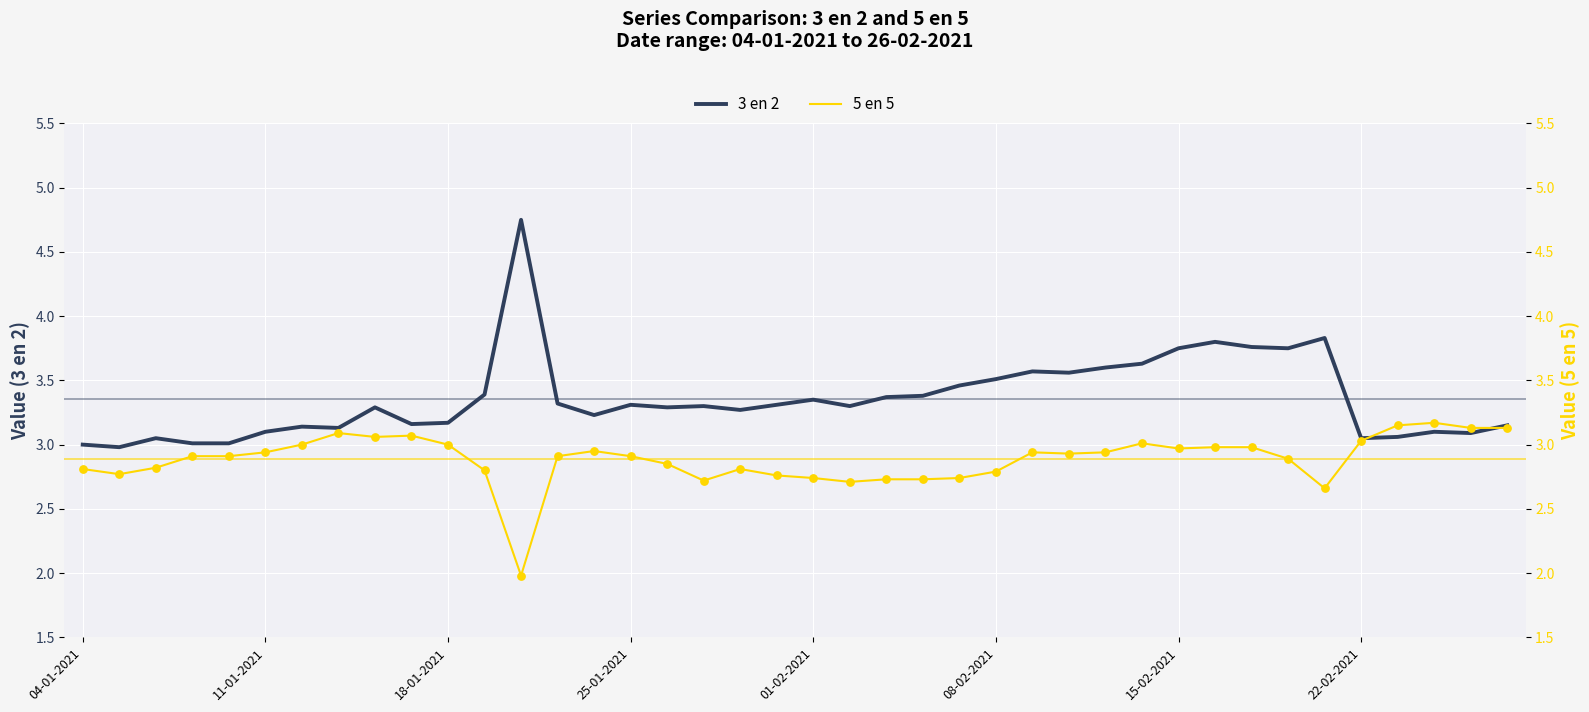

Which series has the largest total across all categories?

3 en 2